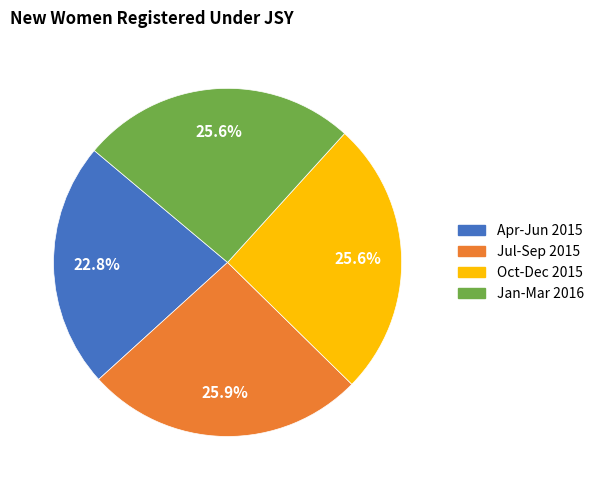

Which slice is the smallest?

Apr-Jun 2015